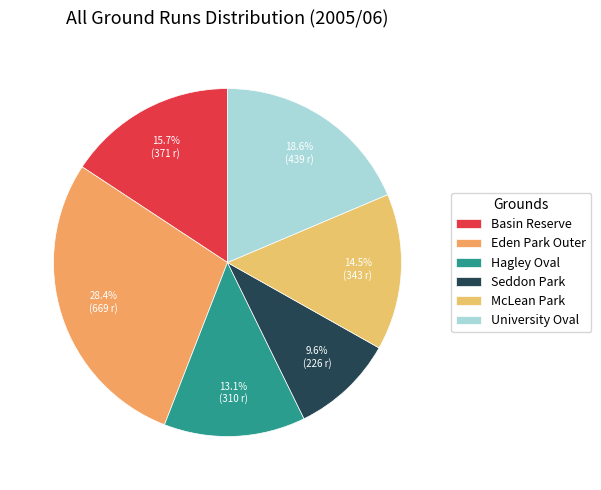

Is Basin Reserve the majority of the pie?

No